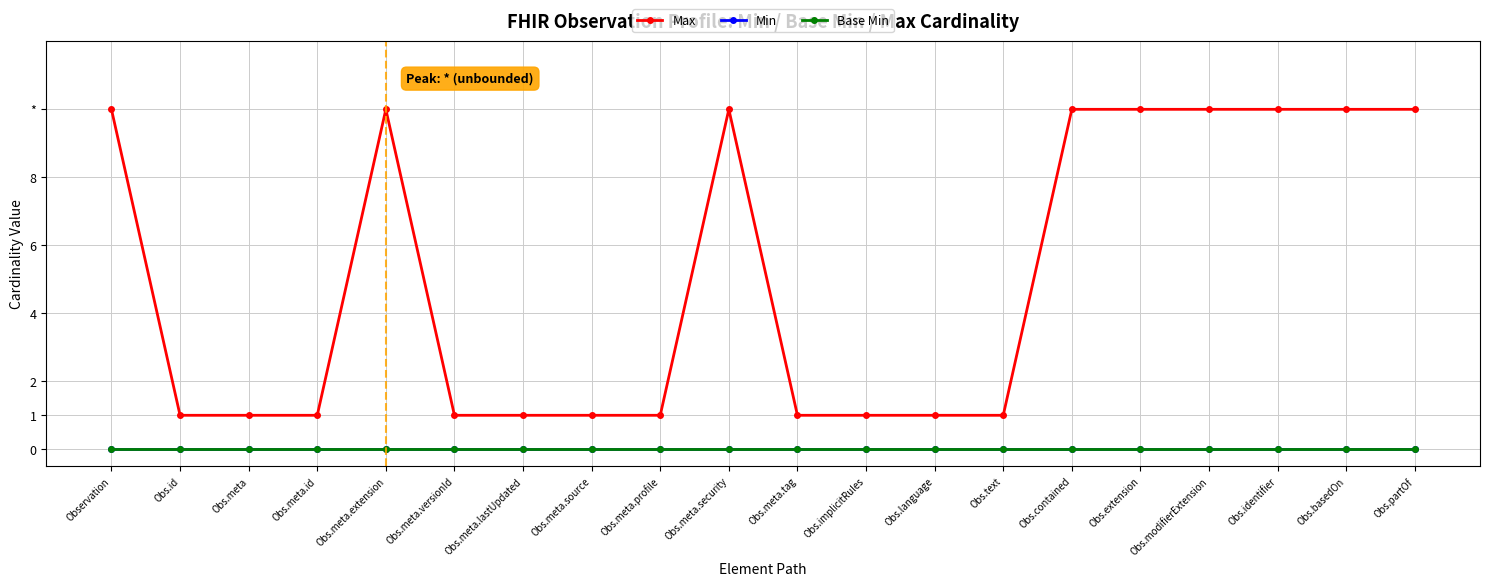

Rank the series by their maximum value, from highest to lowest.

Max, Min, Base Min